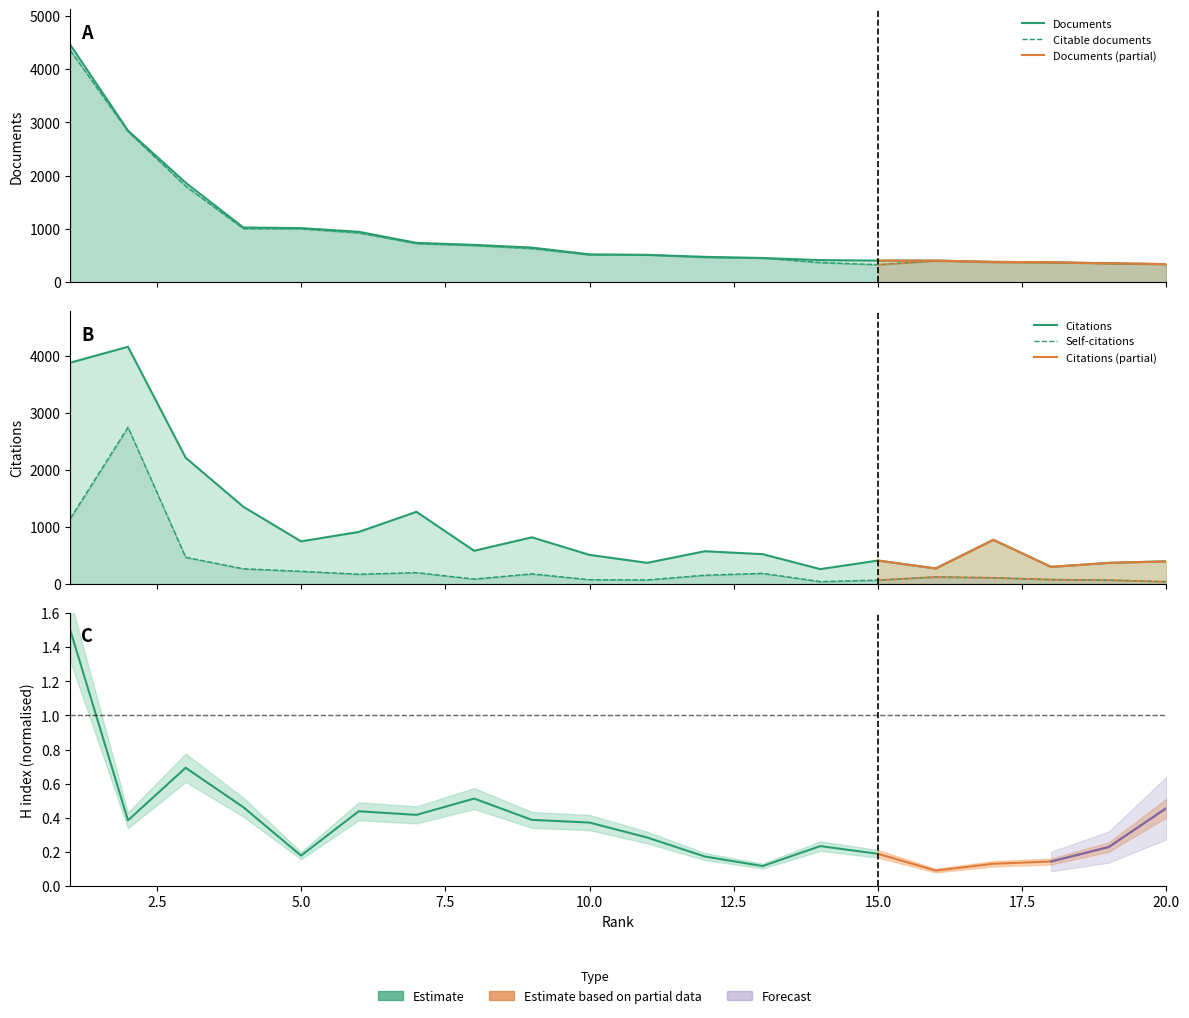

What is the smallest value displayed?

43